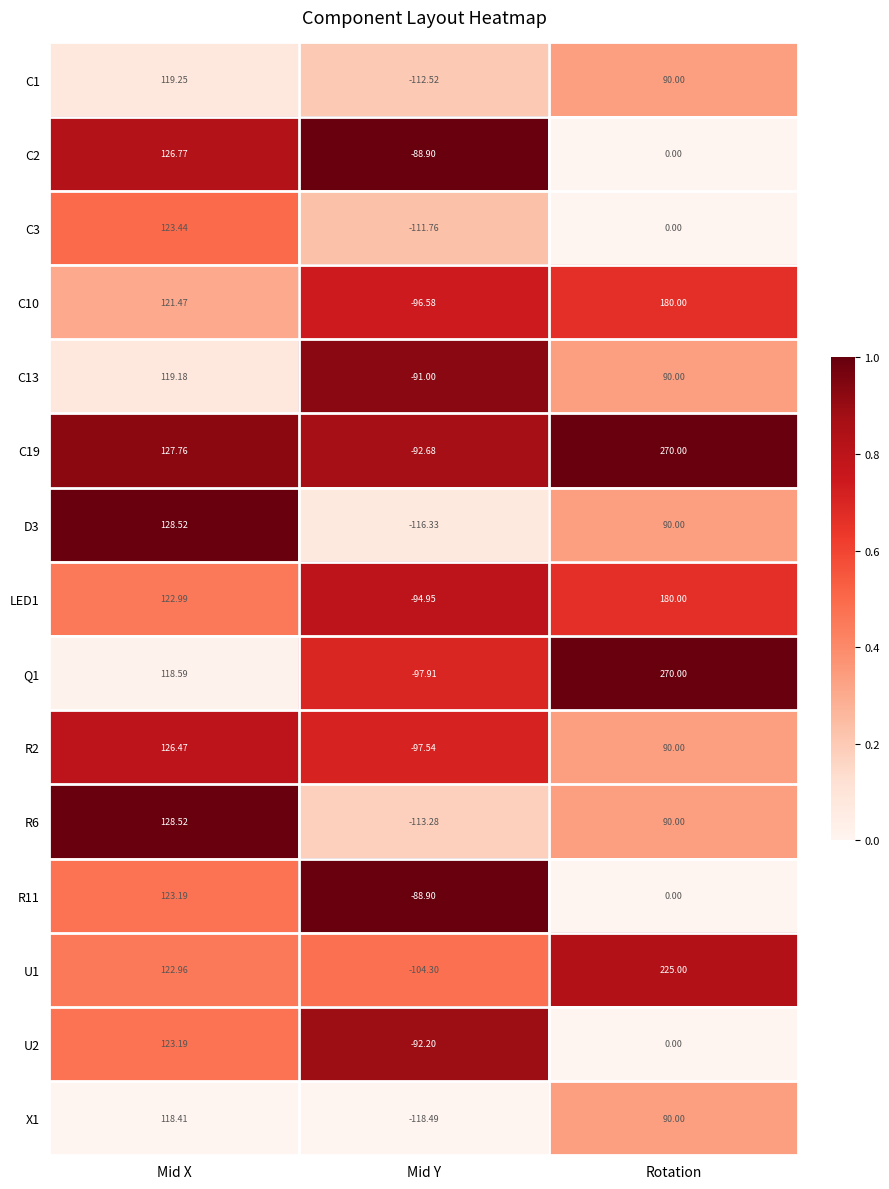

At which label does C1 reach its peak?

Mid X